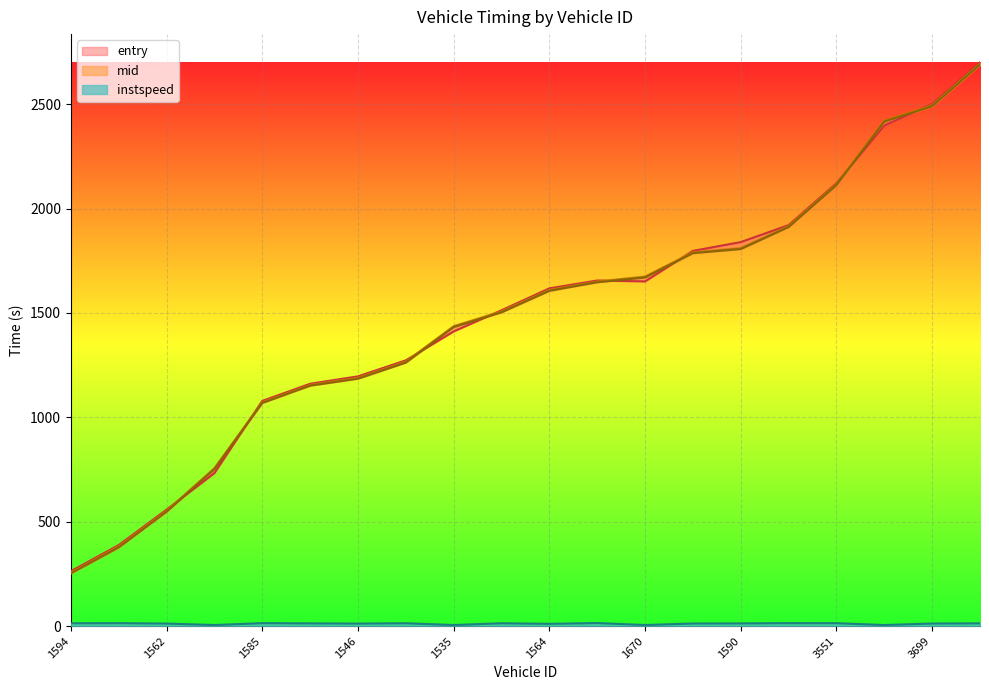

At which label does instspeed reach its minimum?

1673